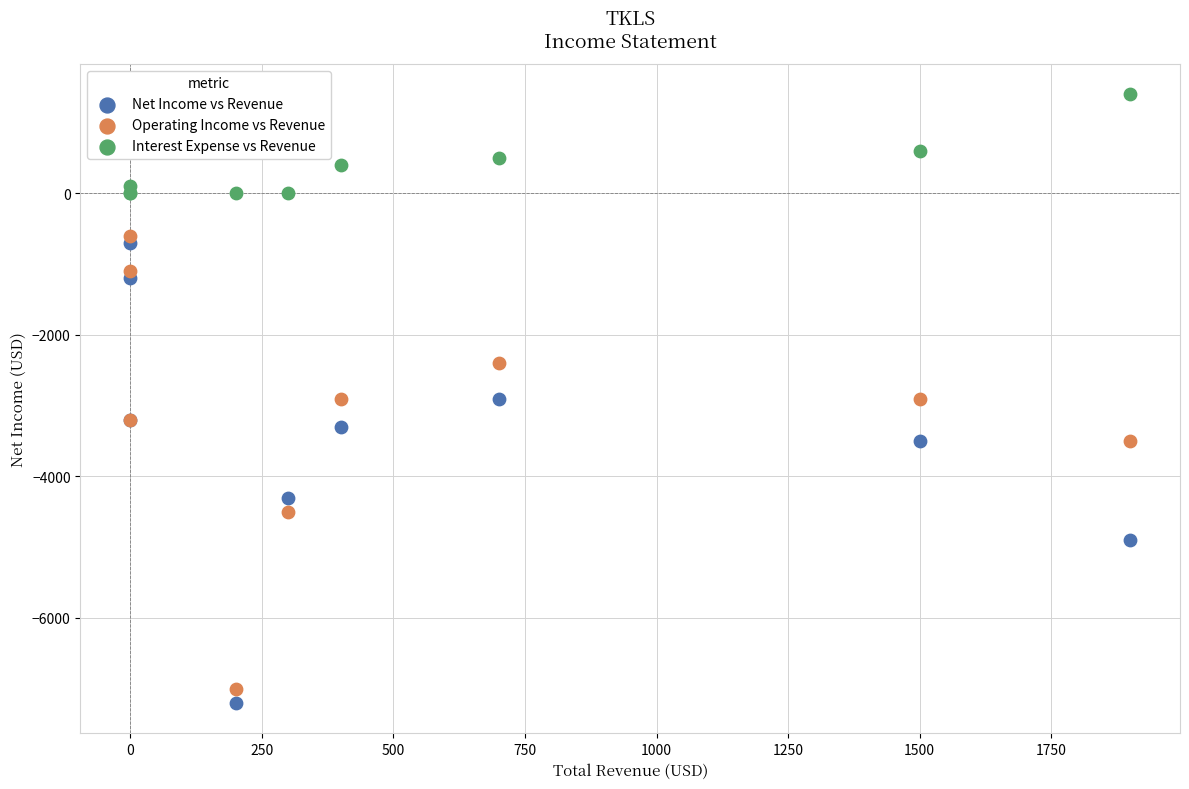

In the Interest Expense vs Revenue series, what Y value is closest to 700?

600